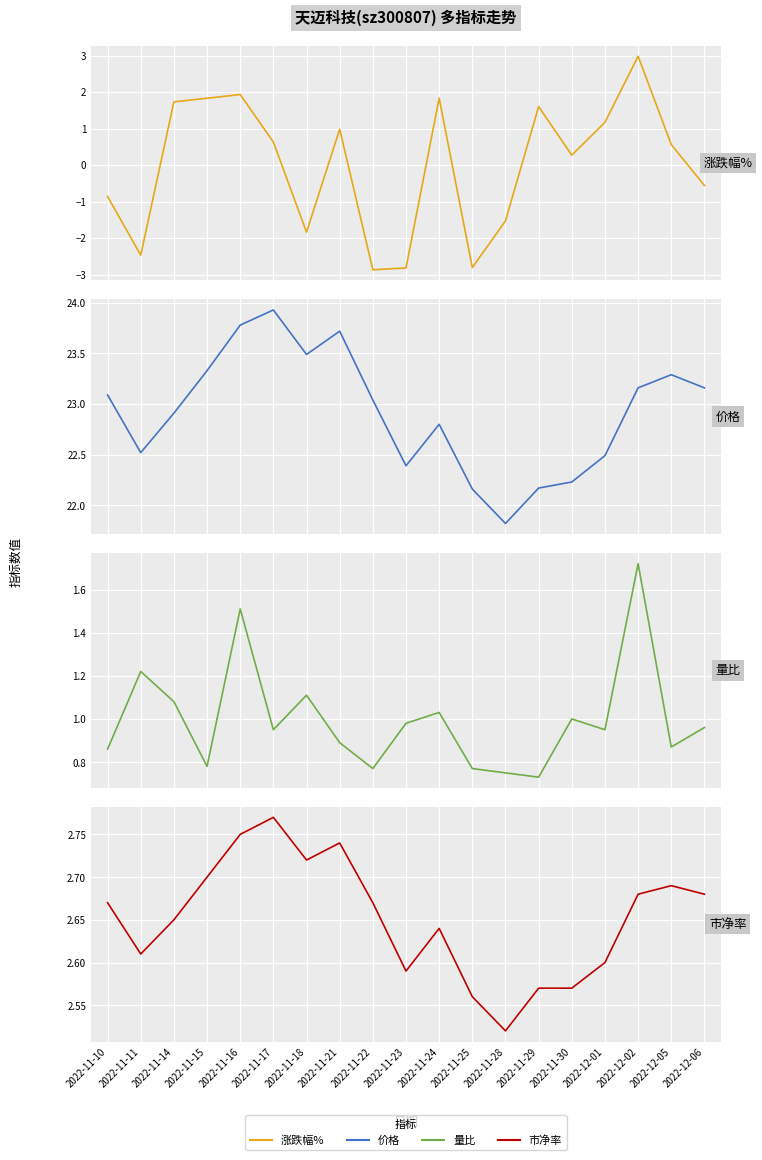

What value does the 涨跌幅% series have at 2022-11-10?

-0.9